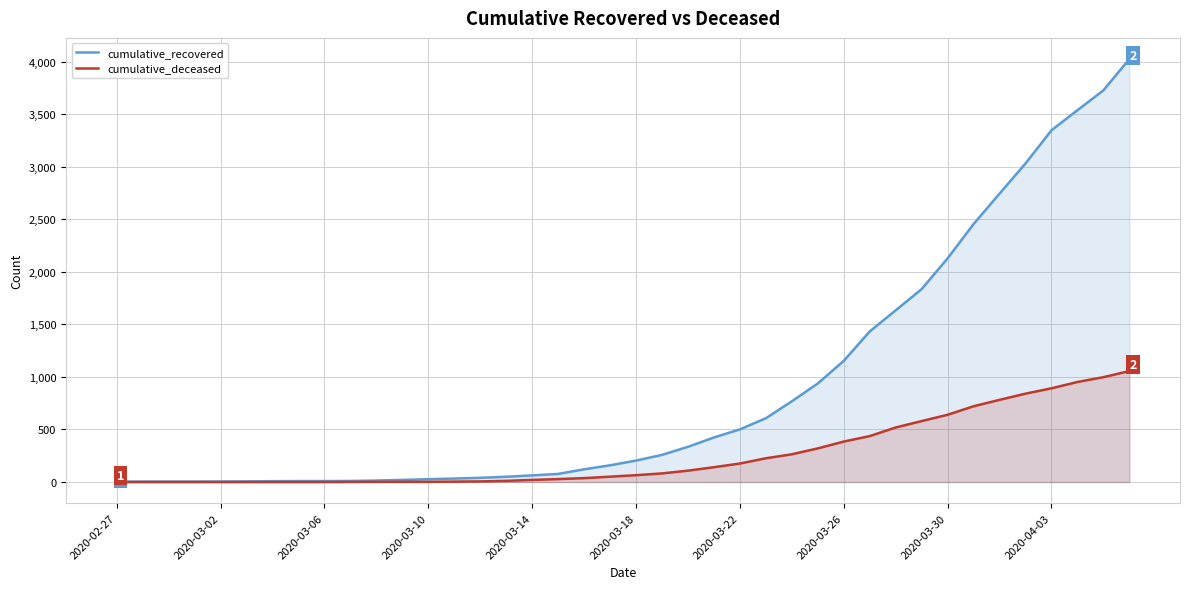

Where is cumulative_recovered nearest to the value 2014?

2020-03-30